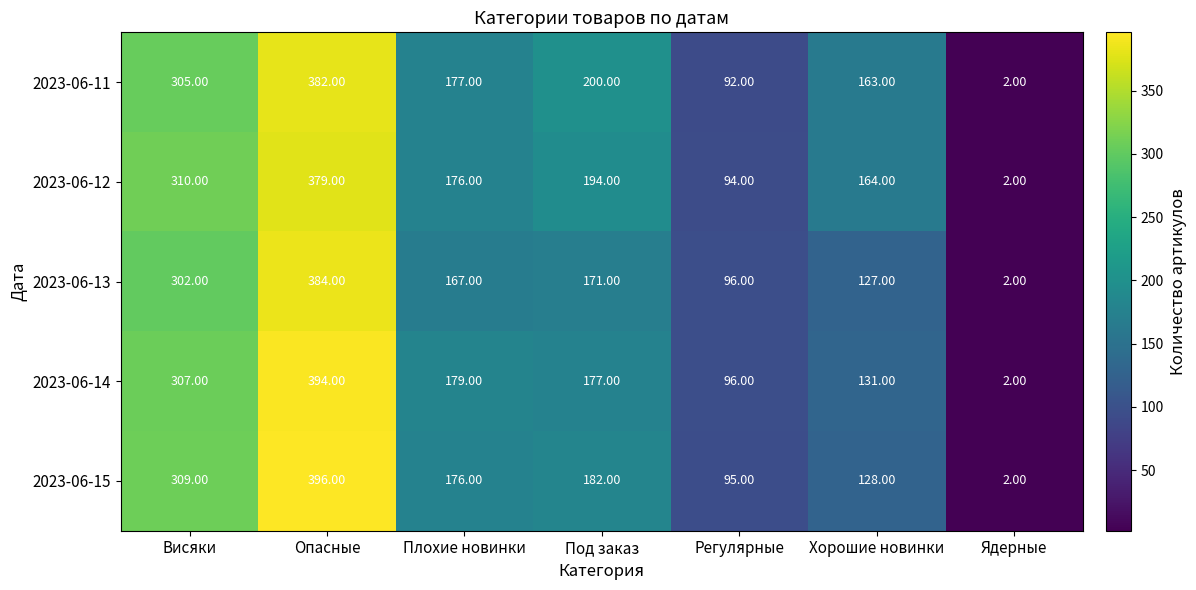

List the labels in order of 2023-06-14 value, smallest first.

Ядерные, Регулярные, Хорошие новинки, Под заказ, Плохие новинки, Висяки, Опасные